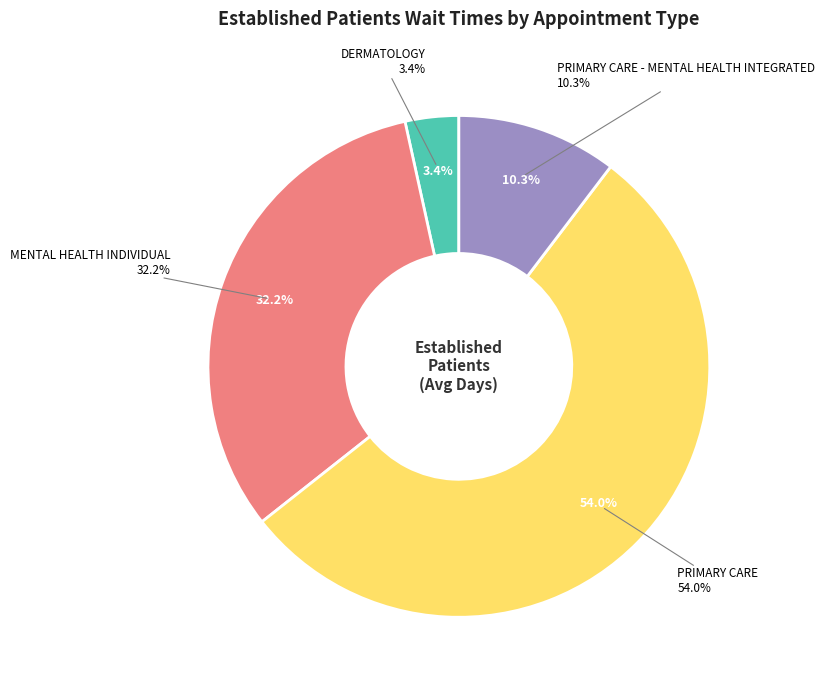

Combined, do MENTAL HEALTH INDIVIDUAL and PRIMARY CARE account for over 50%?

Yes